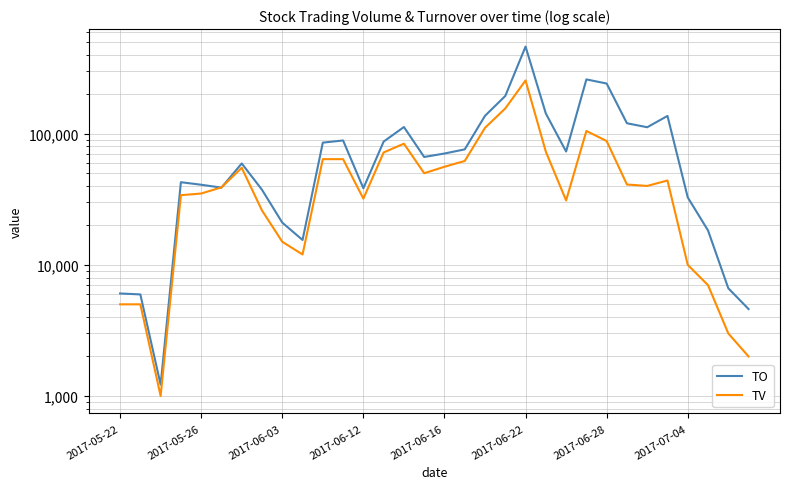

Reading left to right, extract all data points from this chart.

TO: 6050	5950	1220	42700	40840	38820	59360	37400	21000	15480	85560	88880	38390	87140	112560	66500	70680	76000	137020	194200	462500	142710	73200	259750	241600	120260	112120	136760	32700	18290	6630	4600
TV: 5000	5000	1000	34000	35000	39000	55000	26000	15000	12000	64000	64000	32000	72000	84000	50000	56000	62000	111000	156000	255000	73000	31000	105000	88000	41000	40000	44000	10000	7000	3000	2000